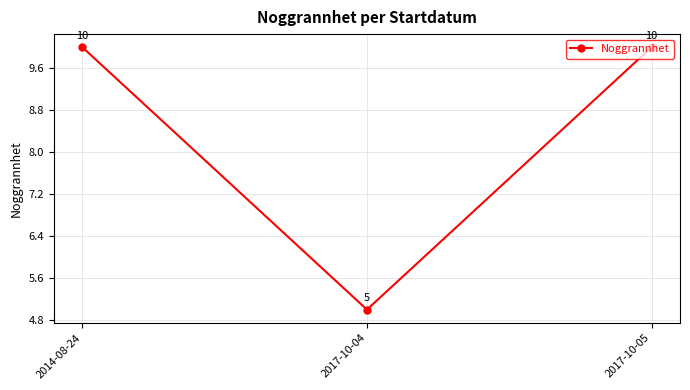

What is the greatest value displayed?

10